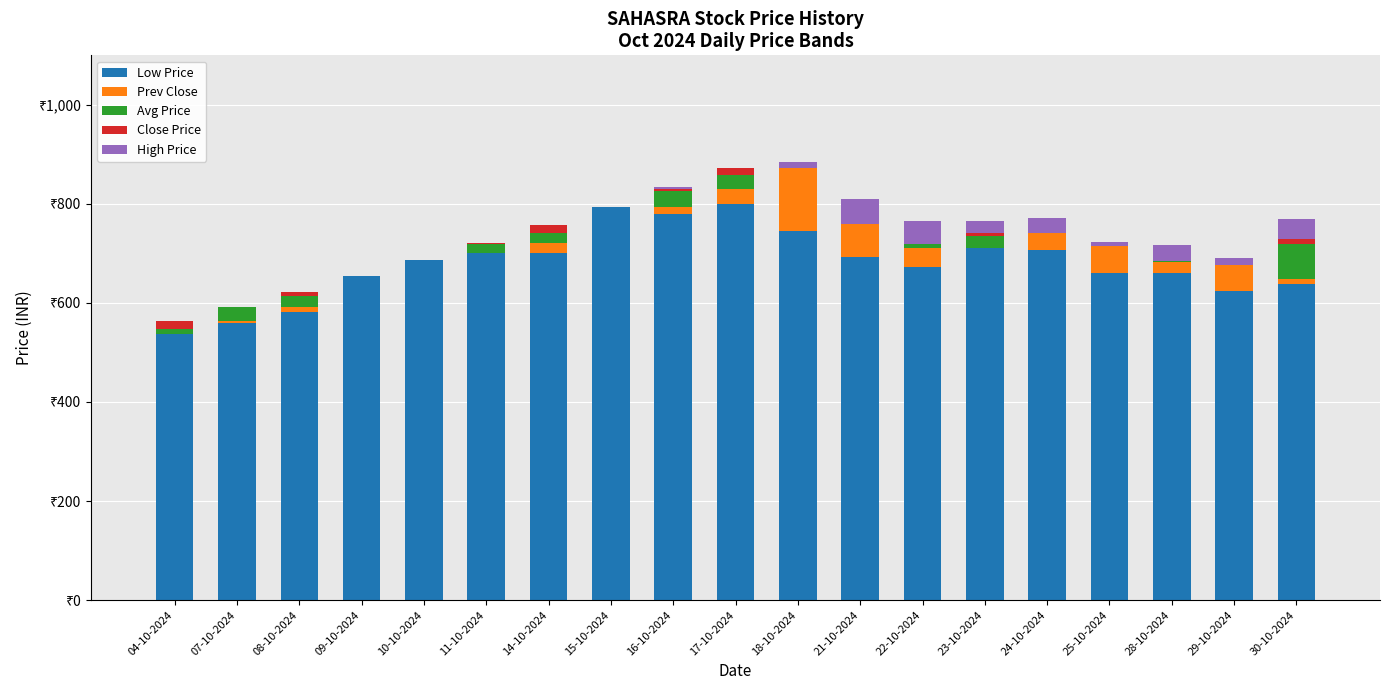

What are all the series names shown in the legend?

Low Price, Prev Close, Avg Price, Close Price, High Price